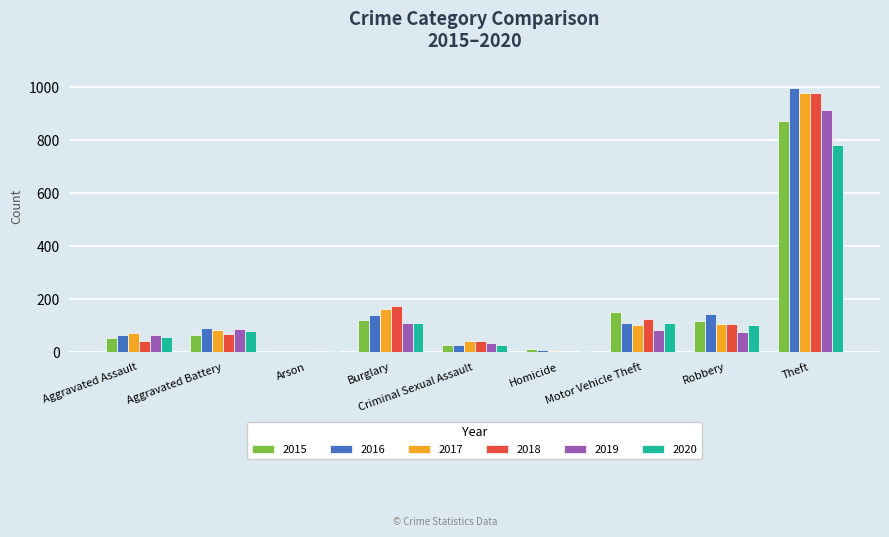

The 2016 series shows 110 at Motor Vehicle Theft. True or false?

True